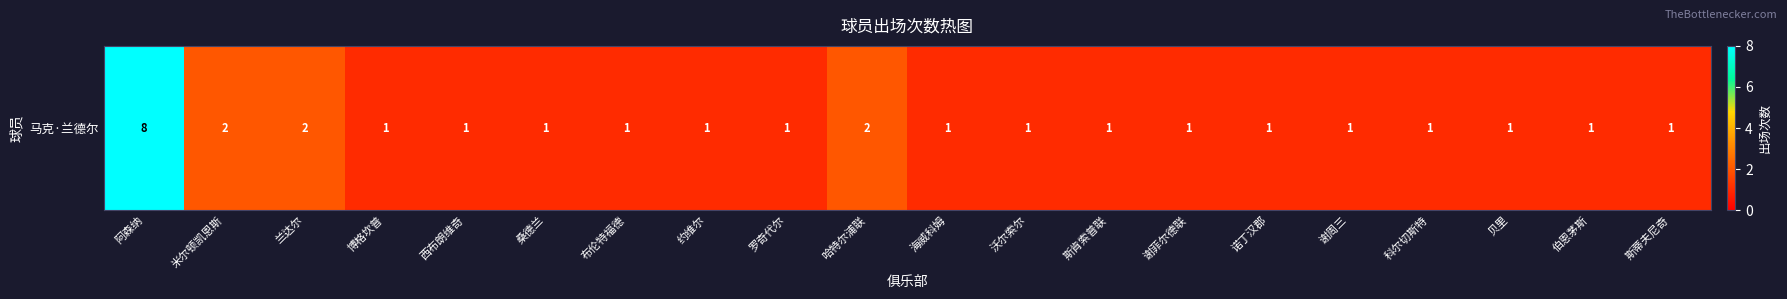

Between 兰达尔 and 布伦特福德, which is larger?

兰达尔